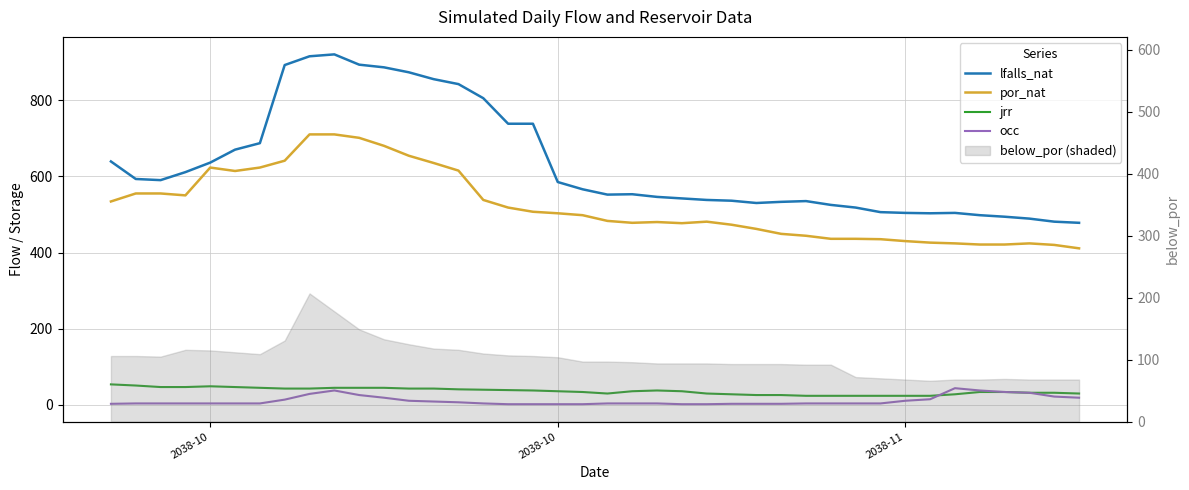

How many lines are shown in the chart?

4